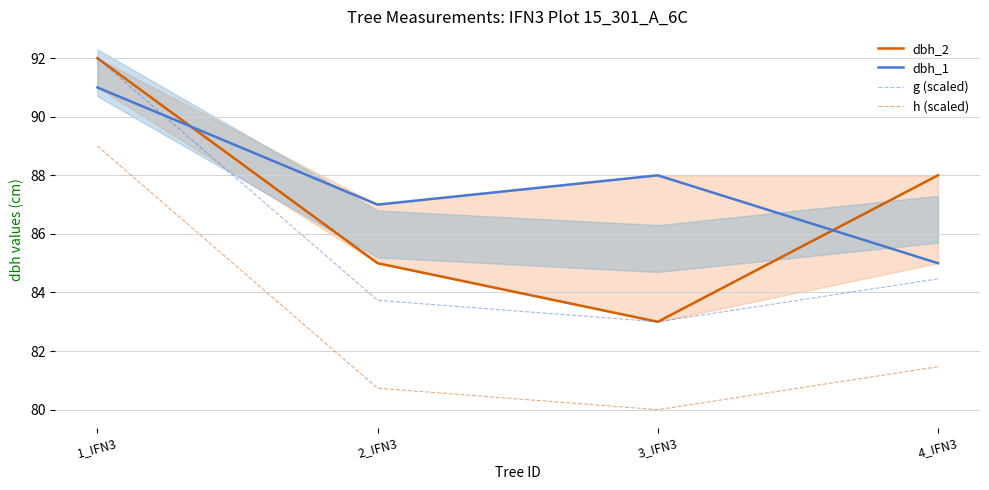

Which label corresponds to the largest value in the chart?

1_IFN3